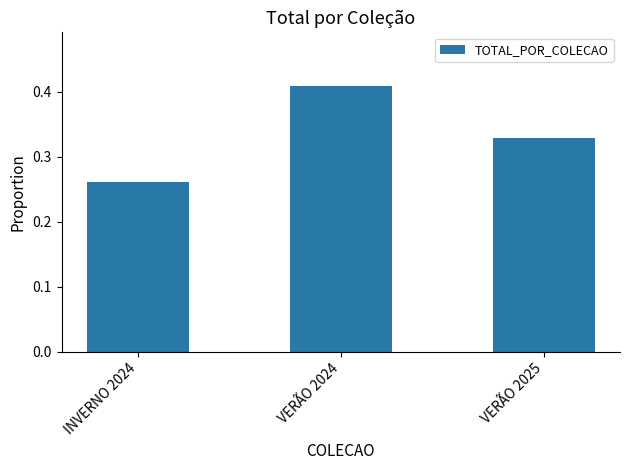

At which label is the value closest to 0?

INVERNO 2024